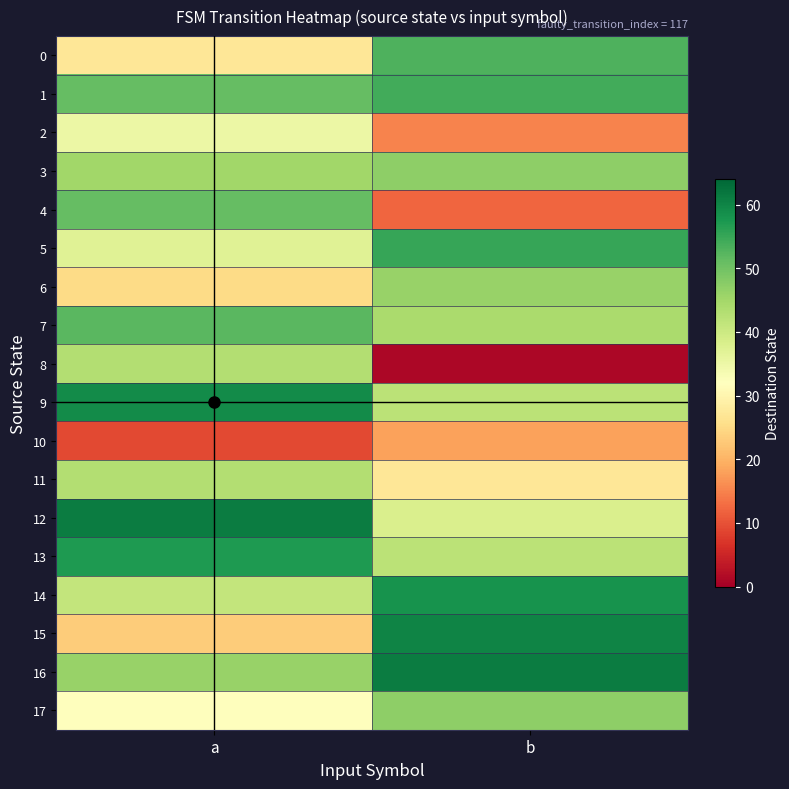

Which series has the widest spread of values?

8